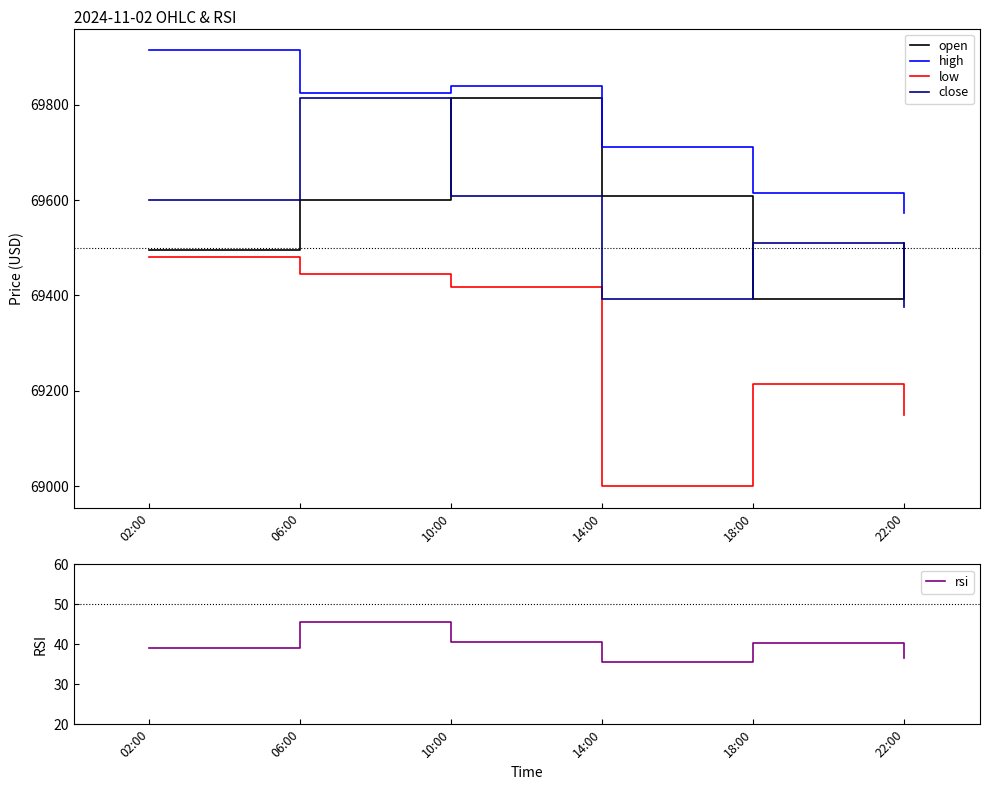

Between 22:00 and 06:00, which is larger?

06:00